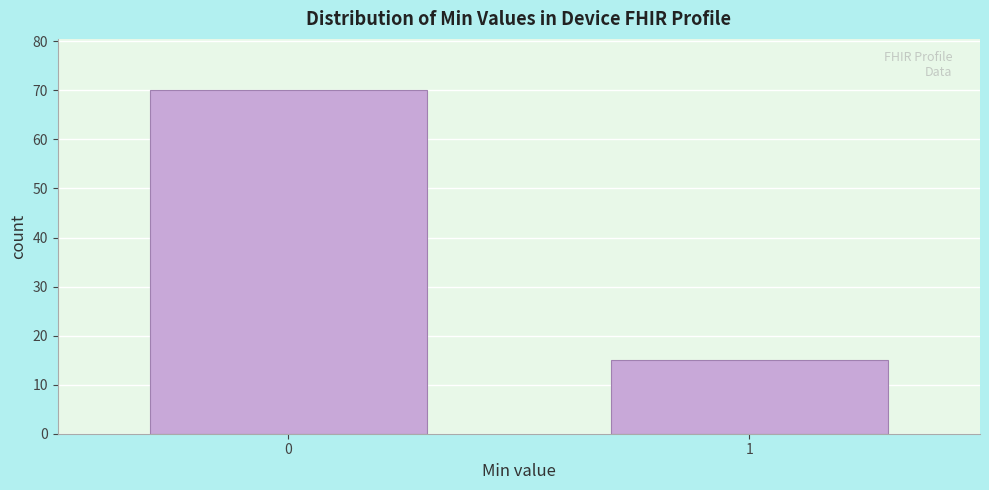

Reading right to left, extract all data points from this chart.

1=15	0=70